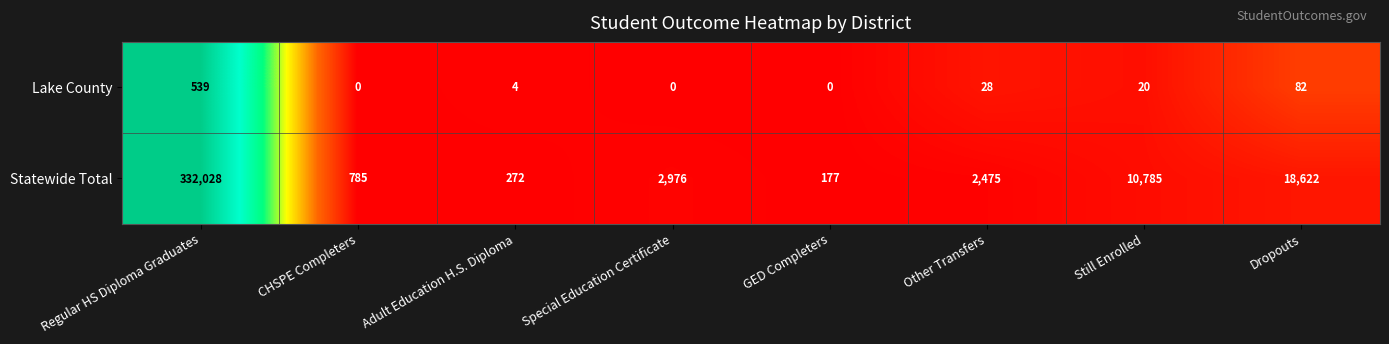

How many series are shown in this chart?

2